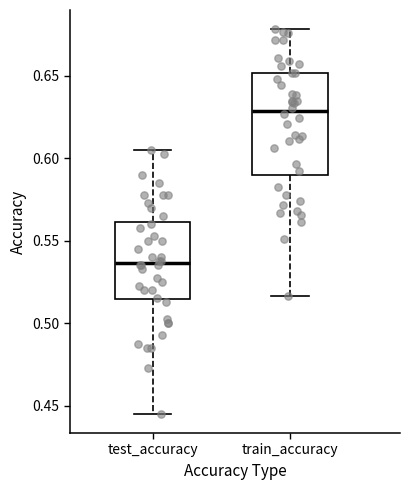

Which box has the highest median line?

train_accuracy